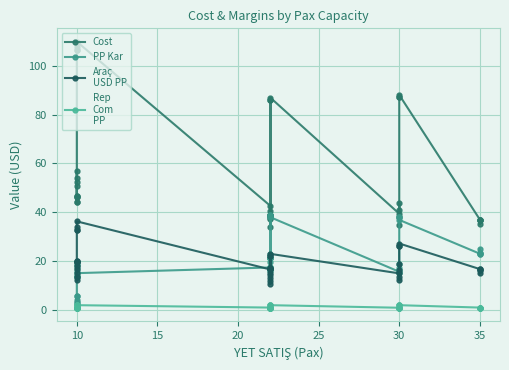

True or false: Araç
USD PP has a value of 13.0 at 22.

True